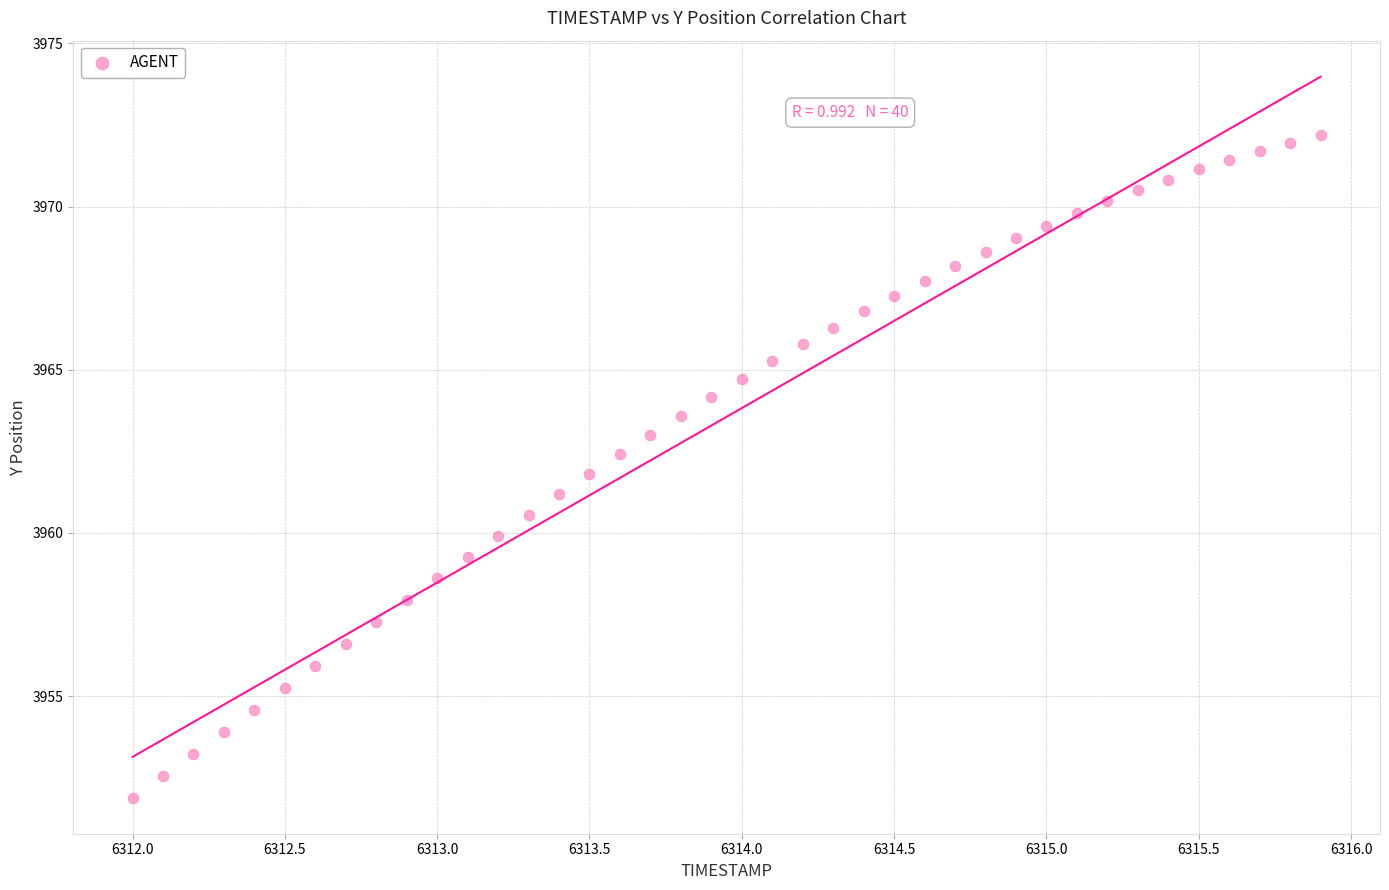

What is the range of X values (max minus min)?

3.9